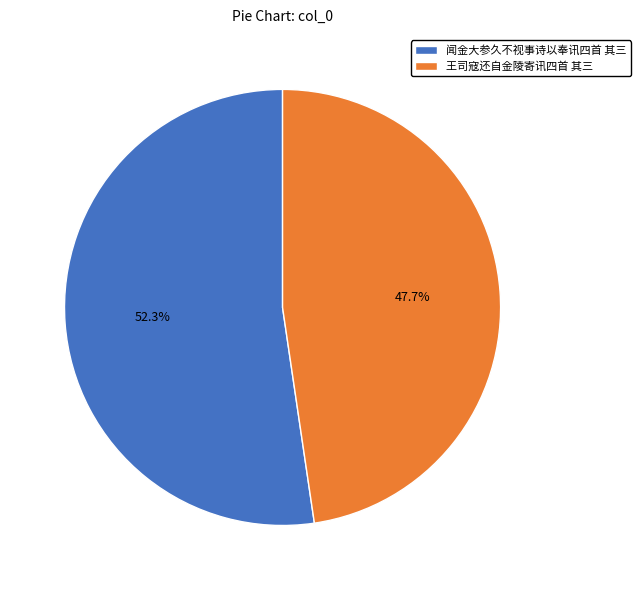

Which has a higher value, 闻金大参久不视事诗以奉讯四首 其三 or 王司寇还自金陵寄讯四首 其三?

闻金大参久不视事诗以奉讯四首 其三